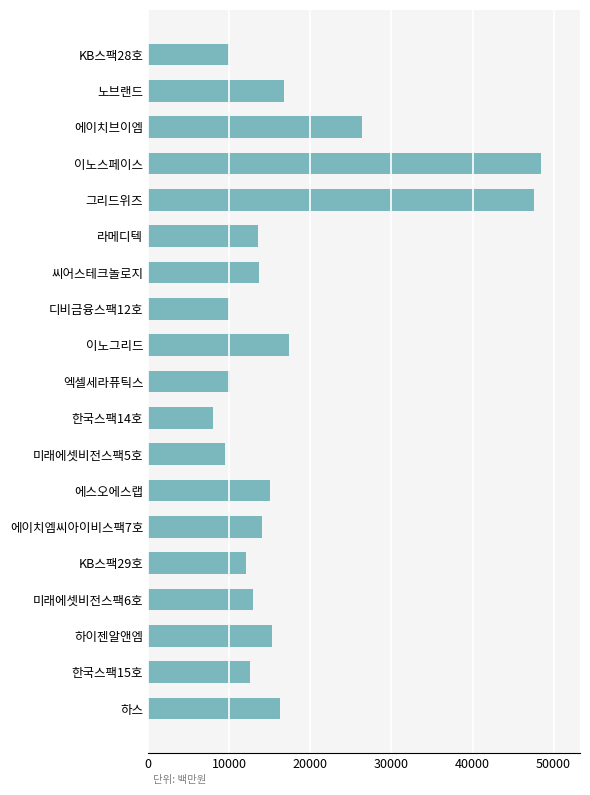

Which label corresponds to the smallest value in the chart?

한국스팩14호